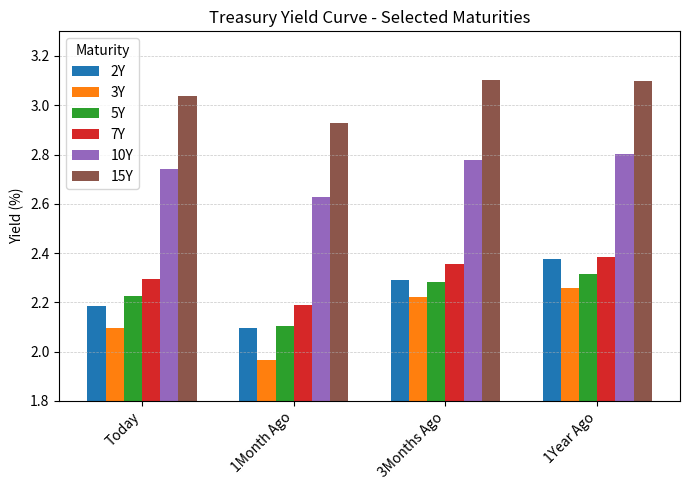

What is the spread (max minus min) of values at Today?

0.9